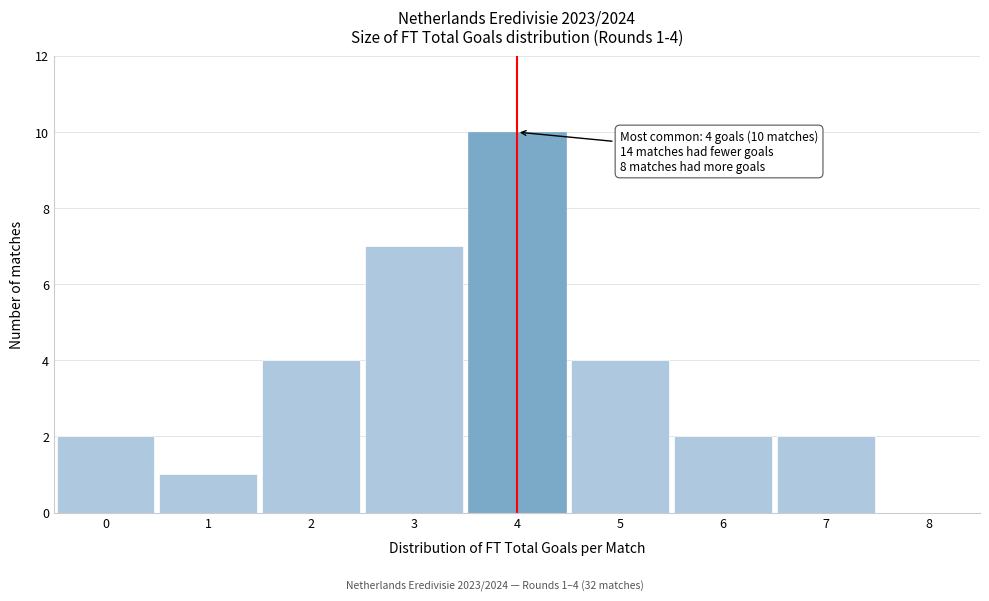

Reading right to left, extract all data points from this chart.

8=0	7=2	6=2	5=4	4=10	3=7	2=4	1=1	0=2